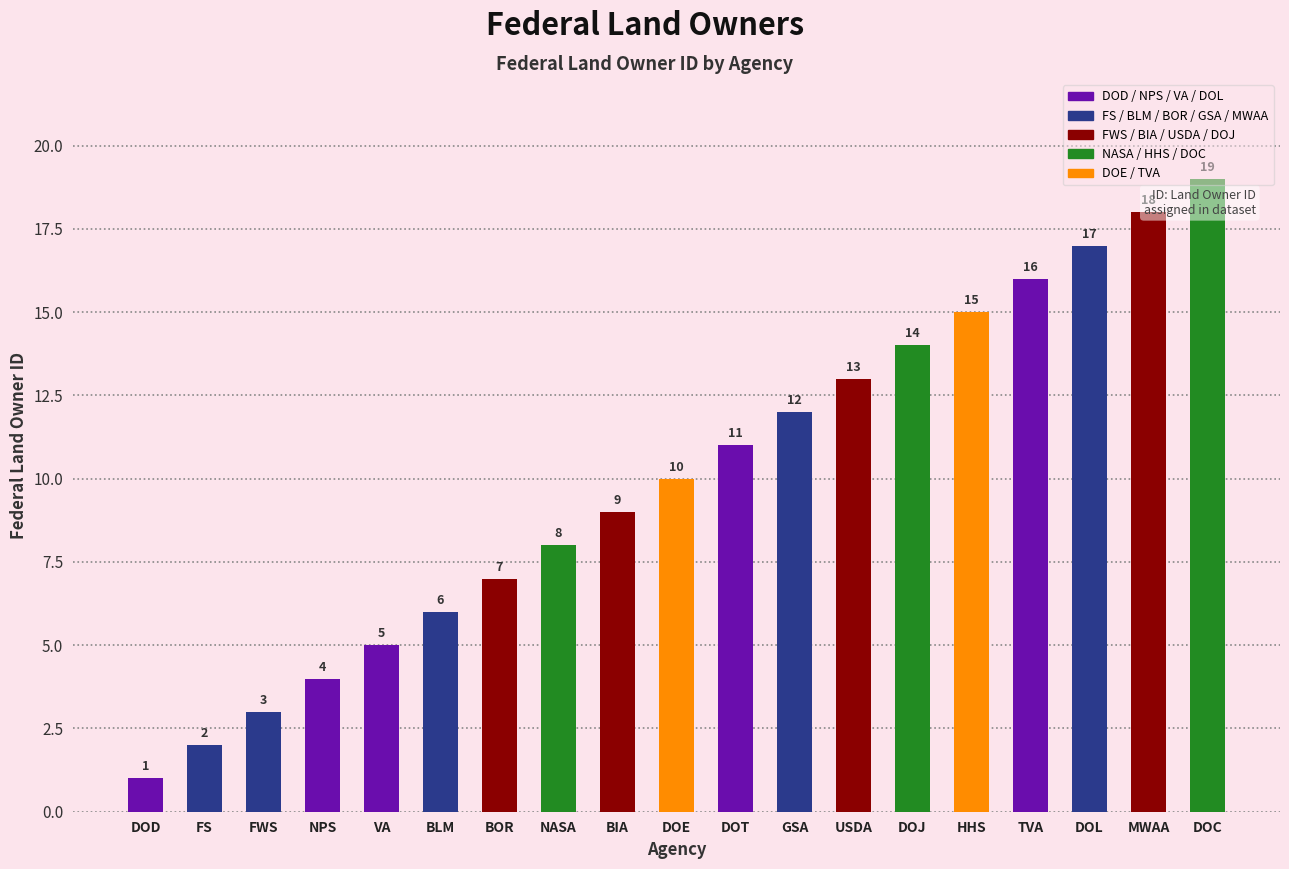

How many data points does each series have?

19